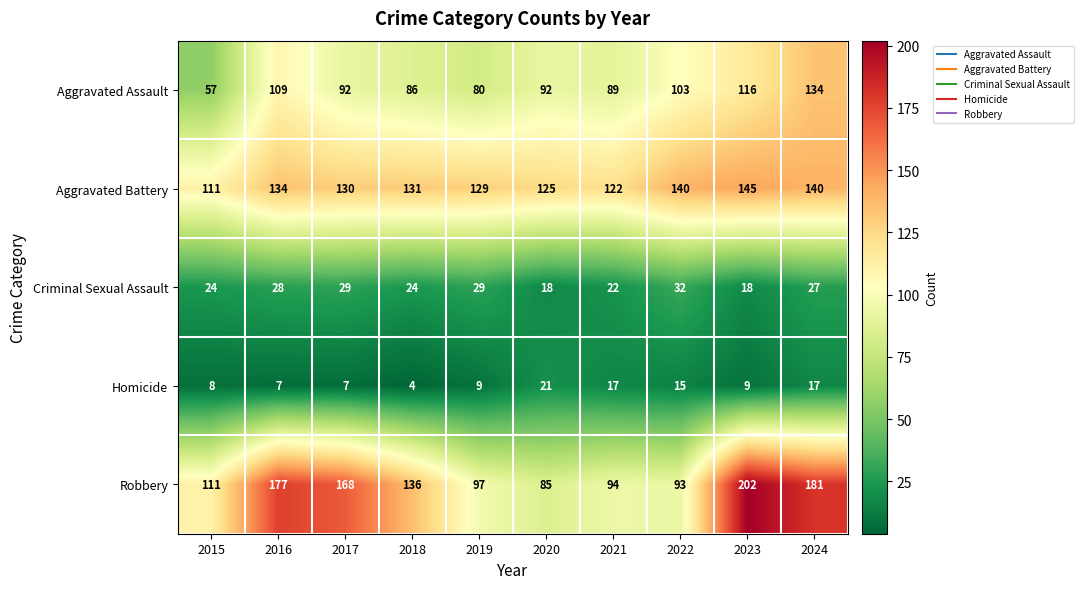

At which category is the sum across all series the highest?

2024